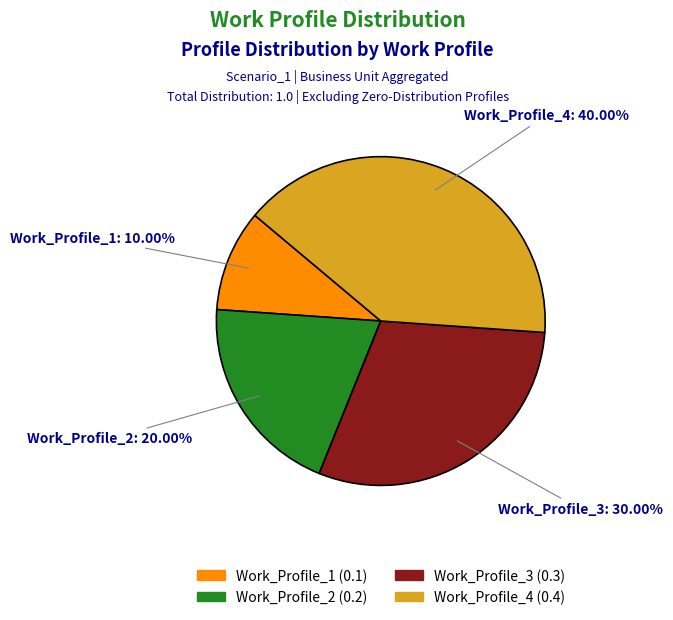

Rank the categories by value from highest to lowest.

Work_Profile_4, Work_Profile_3, Work_Profile_2, Work_Profile_1